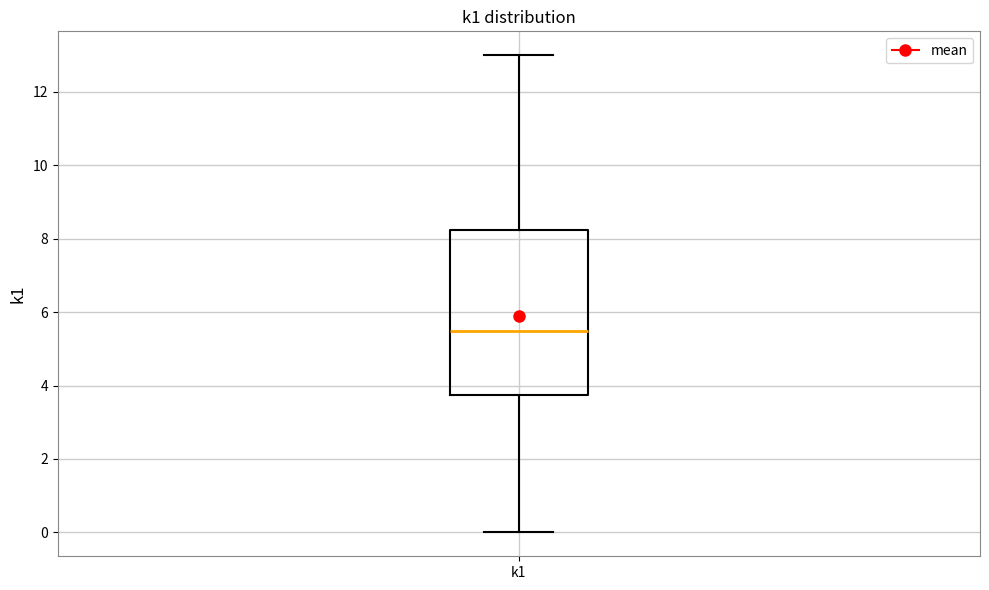

Read this box plot against the y-axis: the position of the median line, the range covered by the box, and the ends of both whiskers. The values are not printed on the chart, so give them approximately, as read against the axis.

median 5.6, box 3.8 to 8.2, whiskers 0.0 to 13.0